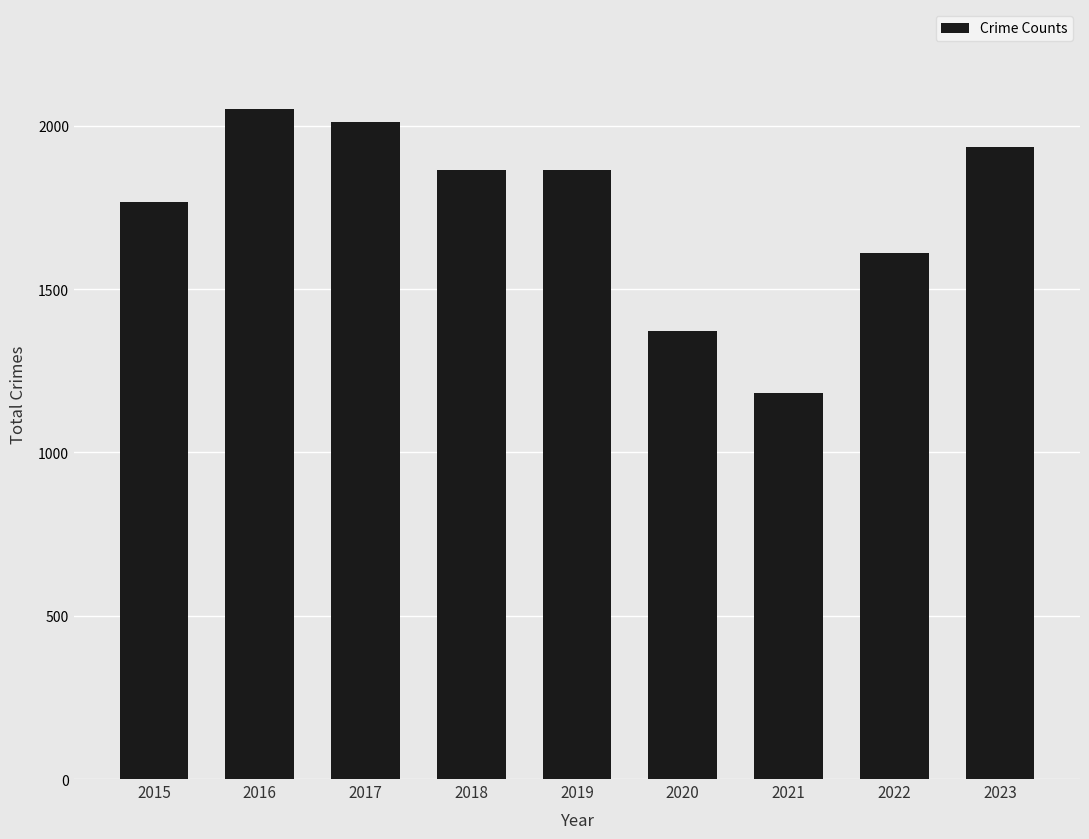

Which label corresponds to the smallest value in the chart?

2021